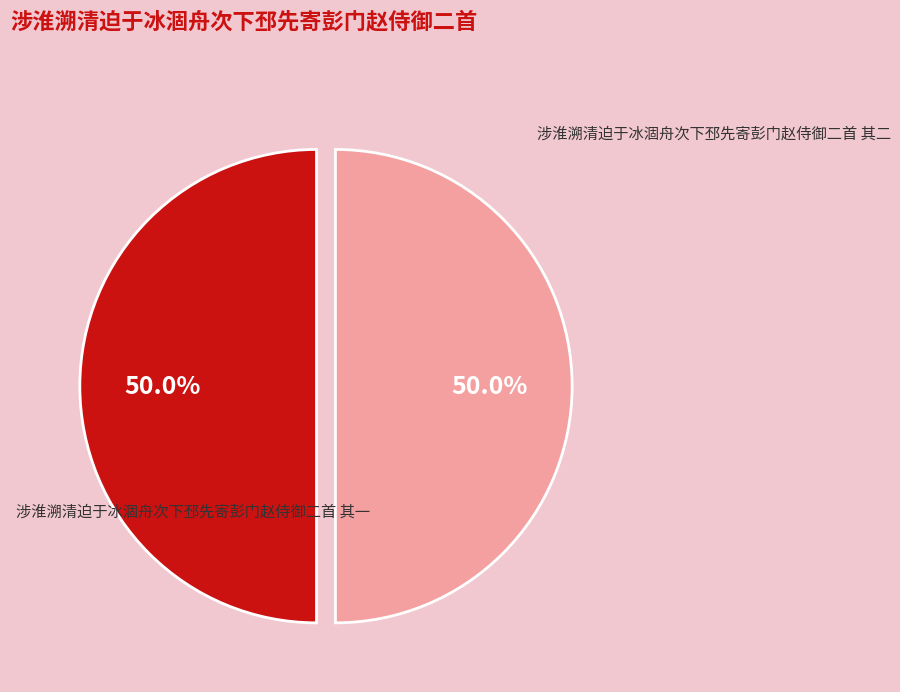

The 涉淮溯清迫于冰涸舟次下邳先寄彭门赵侍御二首 其二 slice represents 50% of the pie. True or false?

True